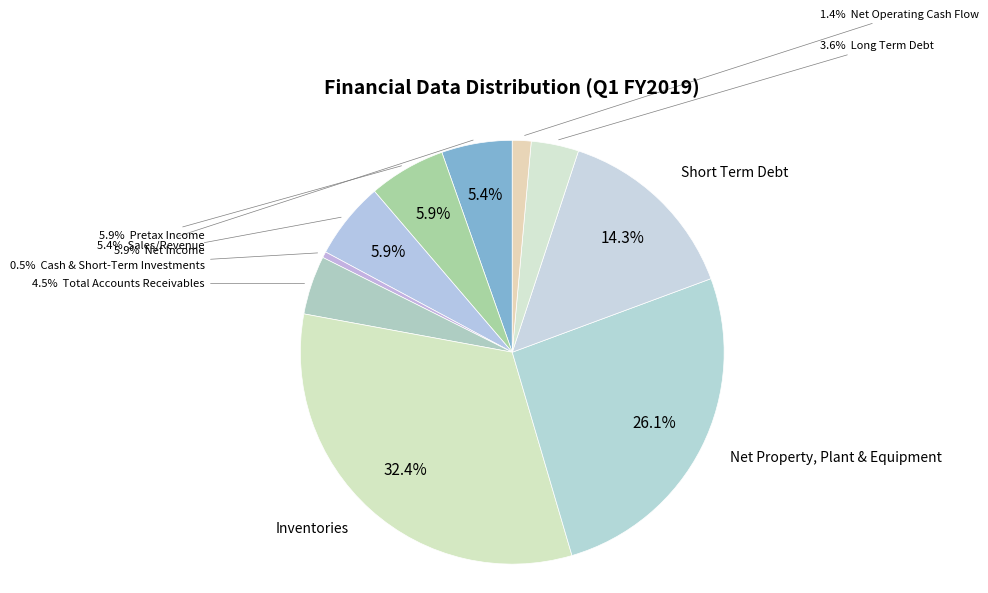

Which has a higher value, Short Term Debt or Cash & Short-Term Investments?

Short Term Debt